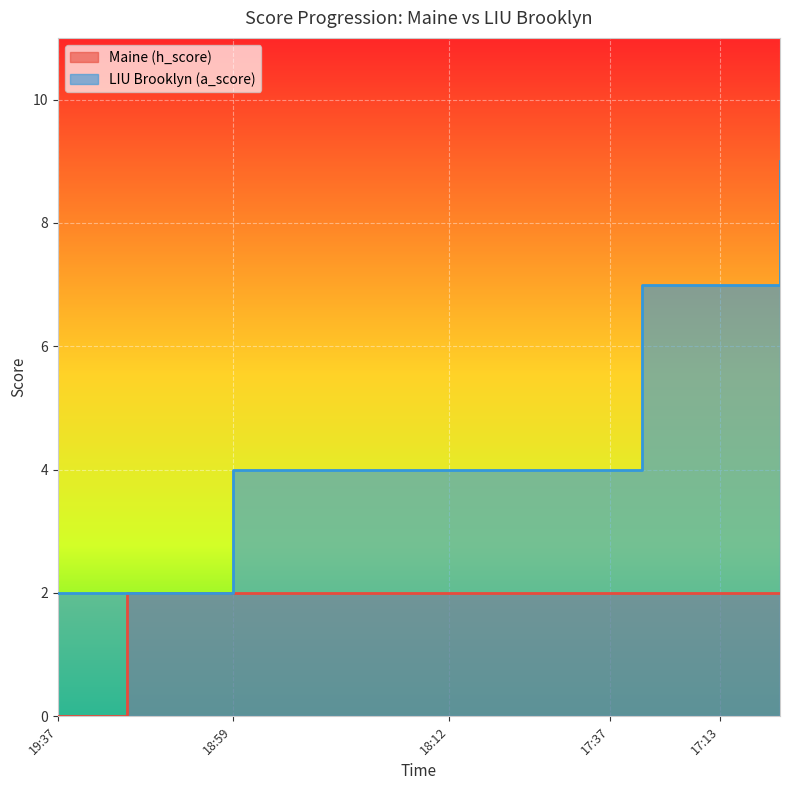

At 19:37, list the series in order from largest to smallest.

LIU Brooklyn (a_score), Maine (h_score)